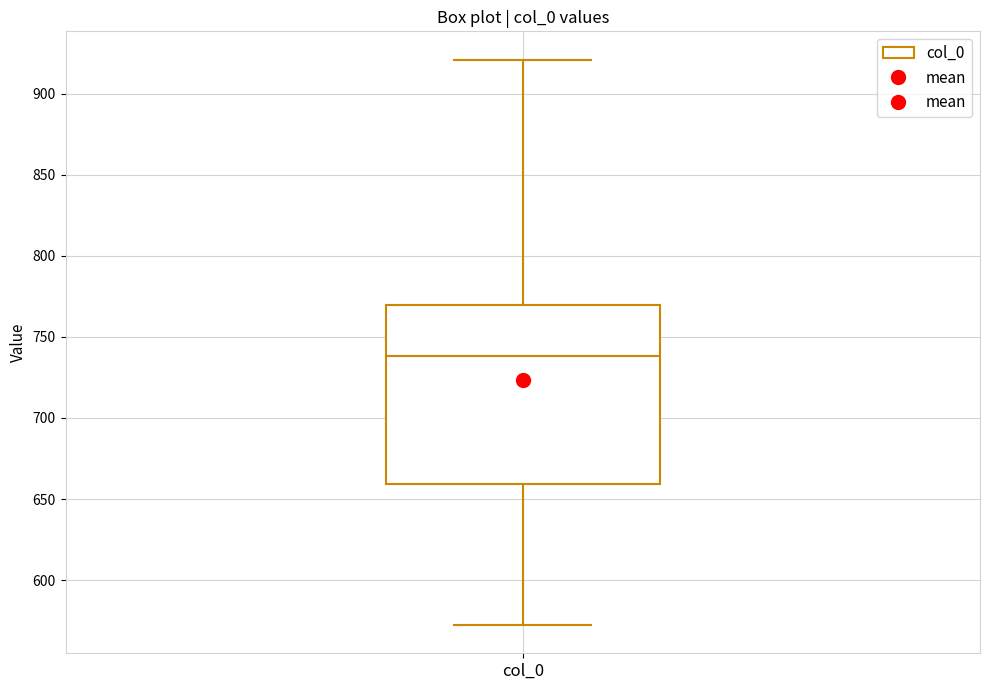

Where is the upper edge of the box for col_0 on the y-axis? The values are not printed on the chart, so give them approximately, as read against the axis.

770